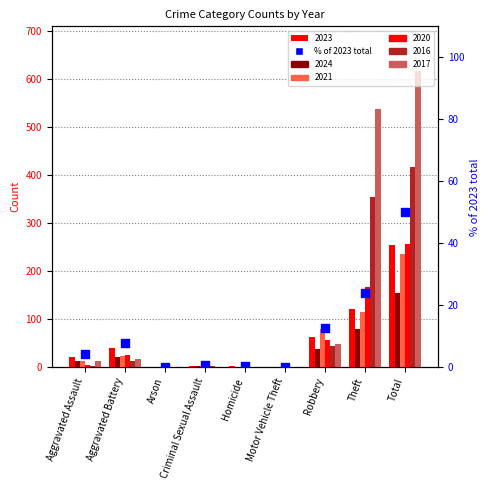

Between Theft and Aggravated Assault, which is larger?

Theft